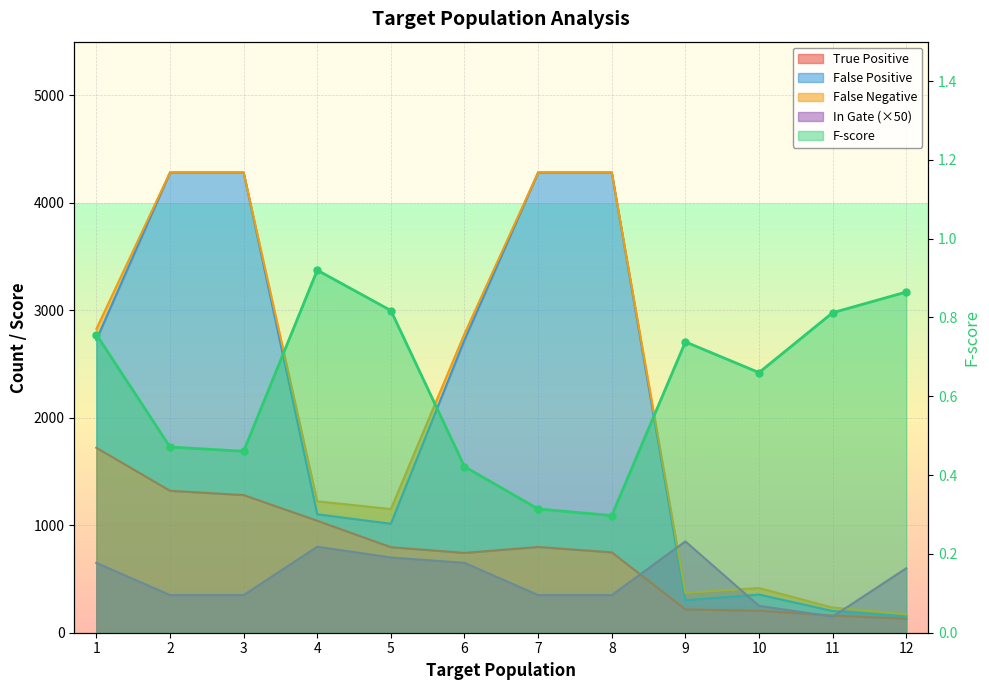

List the labels in order of value, largest first.

4, 12, 5, 11, 1, 9, 10, 2, 3, 6, 7, 8